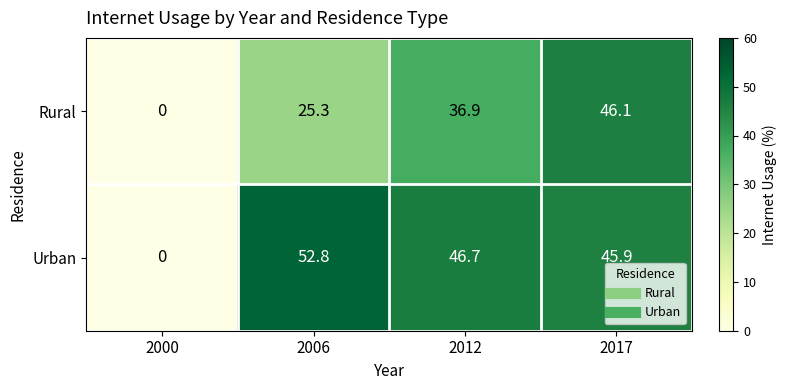

At which category is the sum across all series the highest?

2017